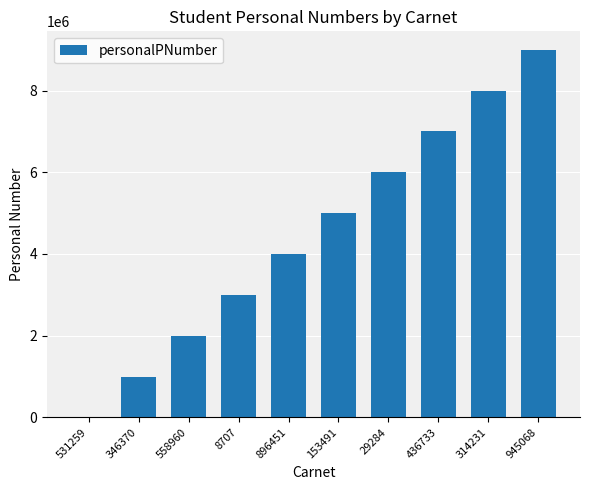

What is the ratio of the value at 314231 to the value at 558960?

4.0